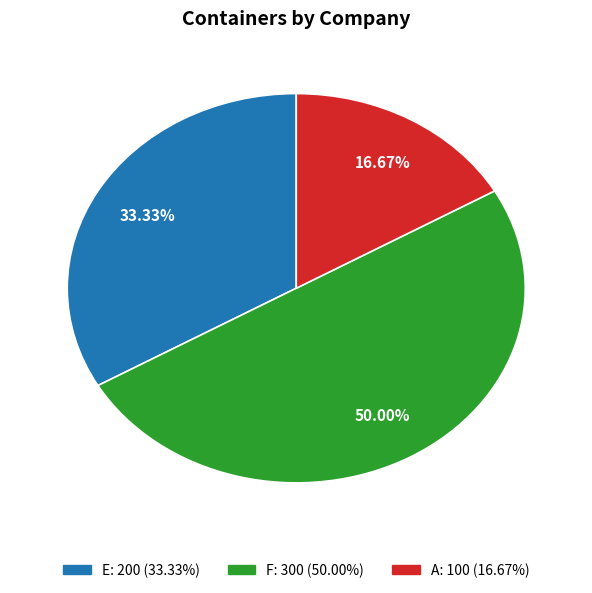

Which slice is the smallest?

A